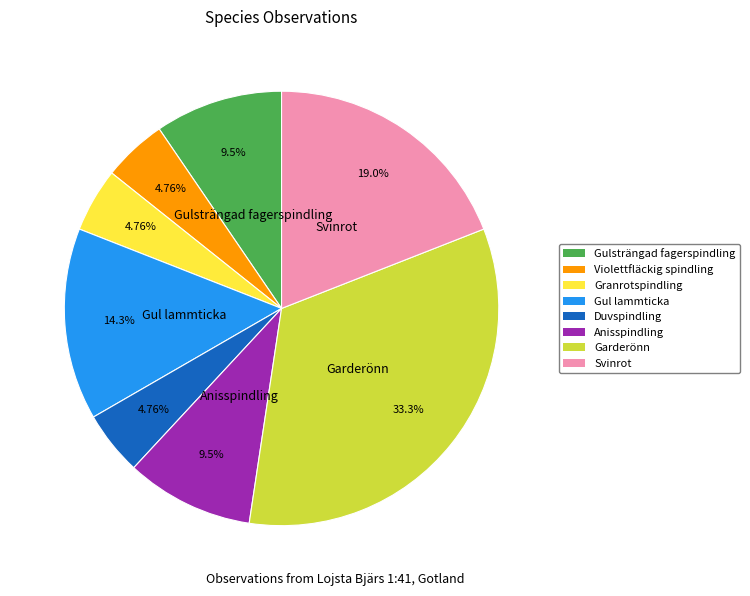

What is the largest slice in the pie chart?

Garderönn